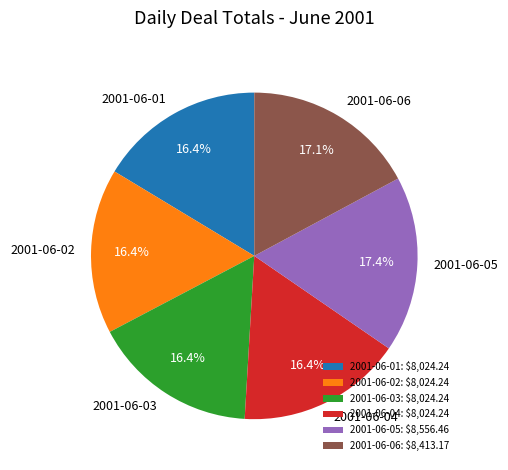

What is the ratio of the value at 2001-06-05 to the value at 2001-06-03?

1.1